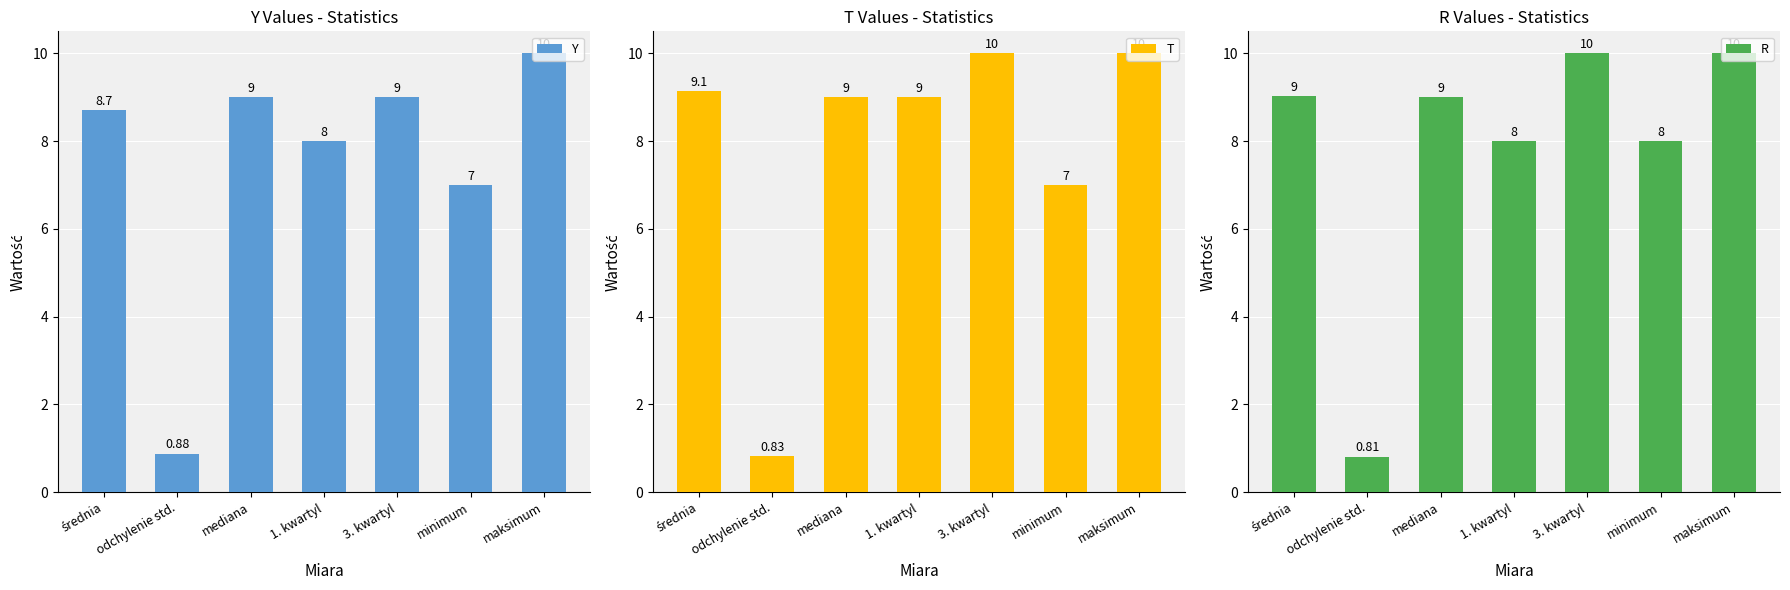

What is the smallest value displayed?

0.8